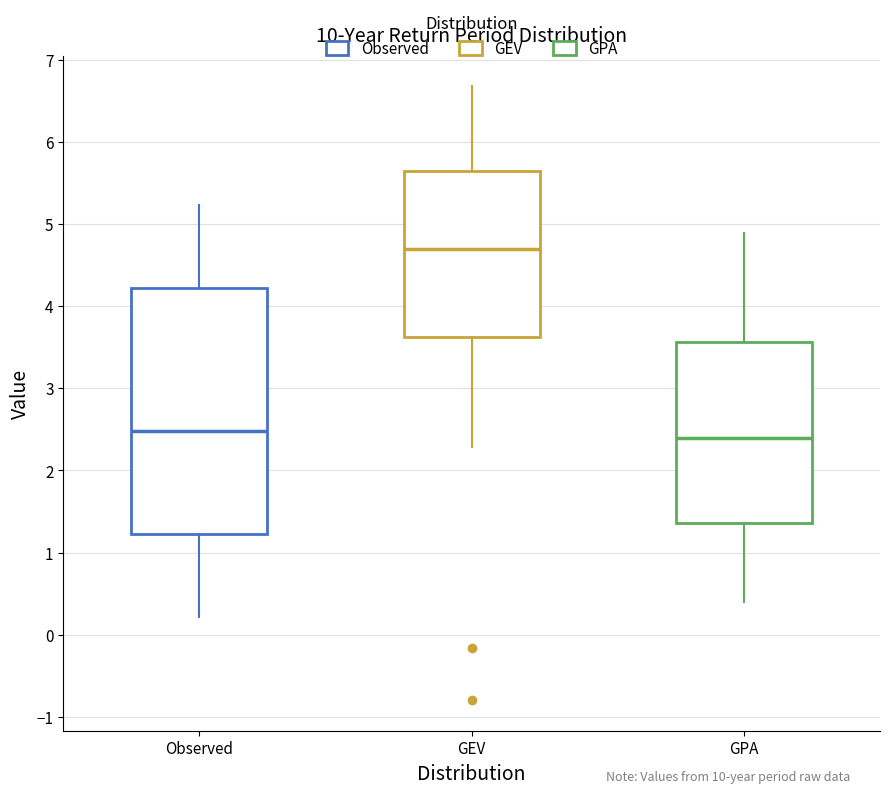

Where is the lower edge of the box for Observed on the y-axis? The values are not printed on the chart, so give them approximately, as read against the axis.

1.2